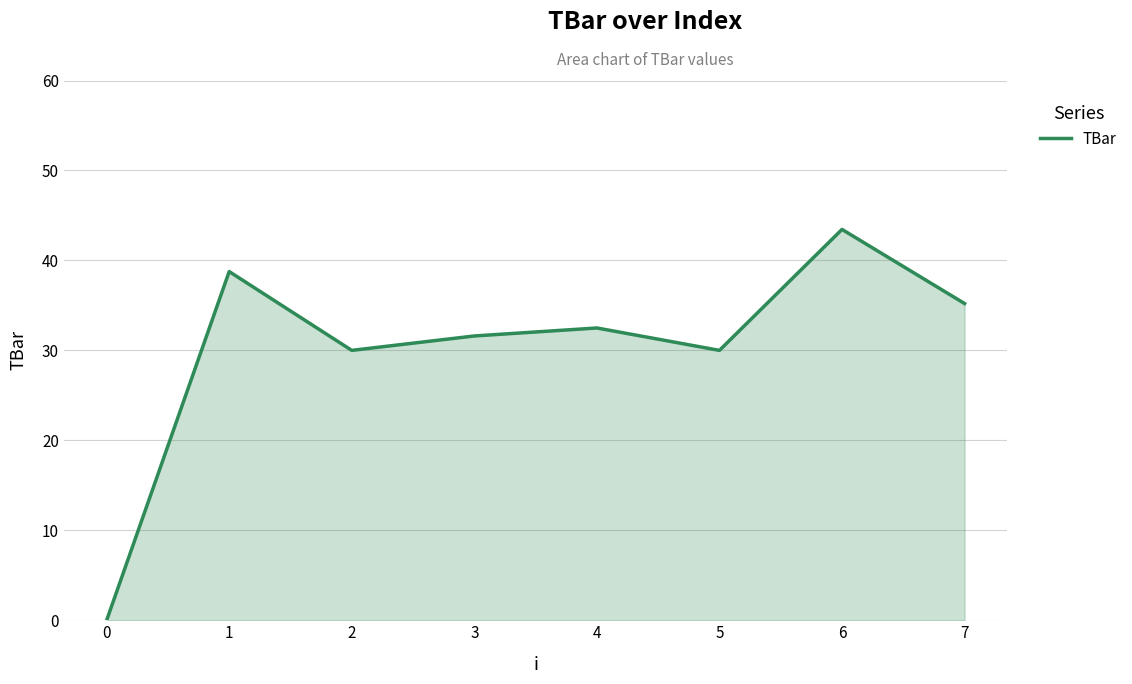

How many distinct data groups are displayed?

1